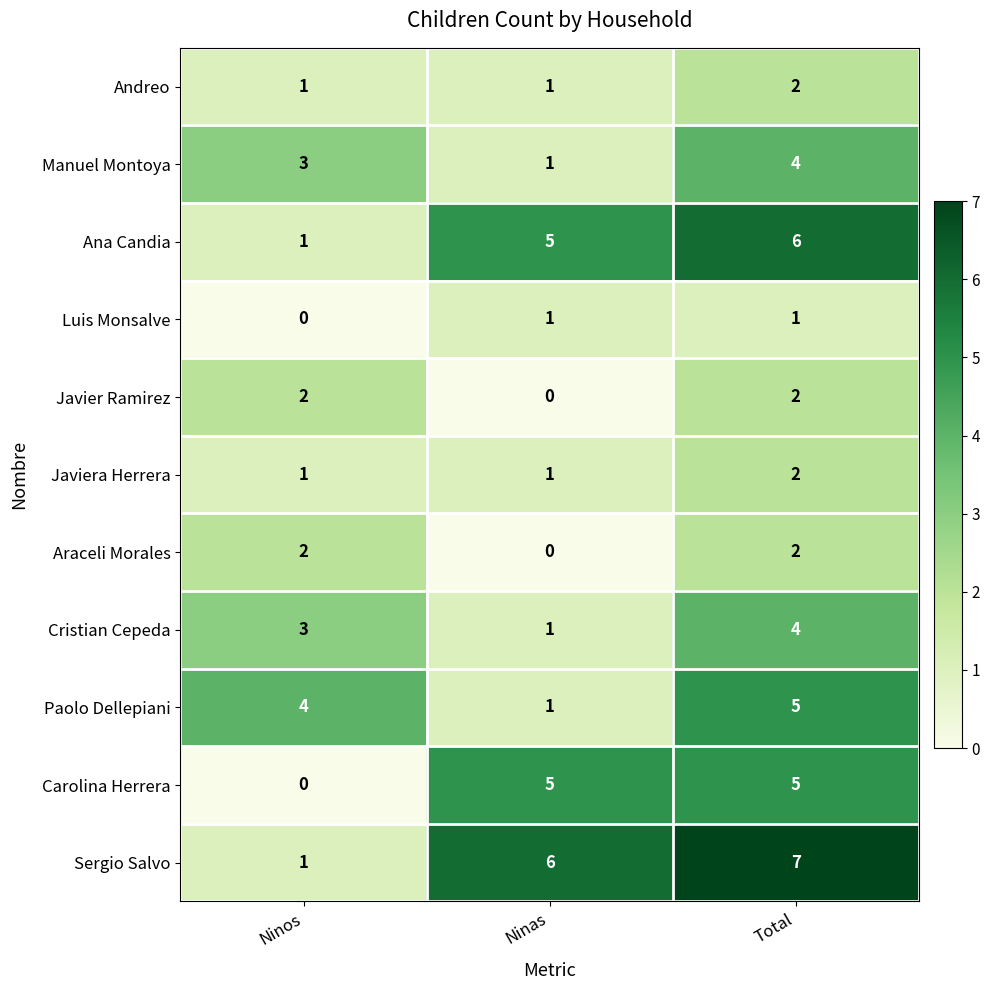

What is the difference between the maximum and minimum values in the Carolina Herrera series?

5